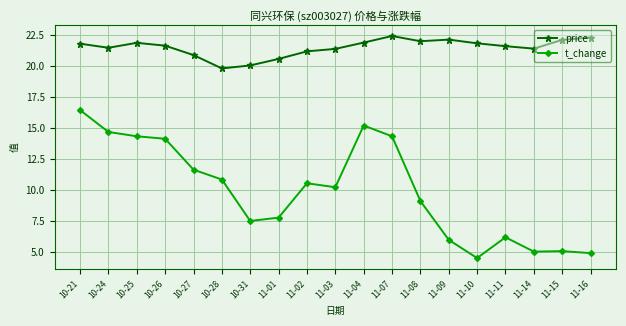

What is the label of the 3rd point from the left?

10-25